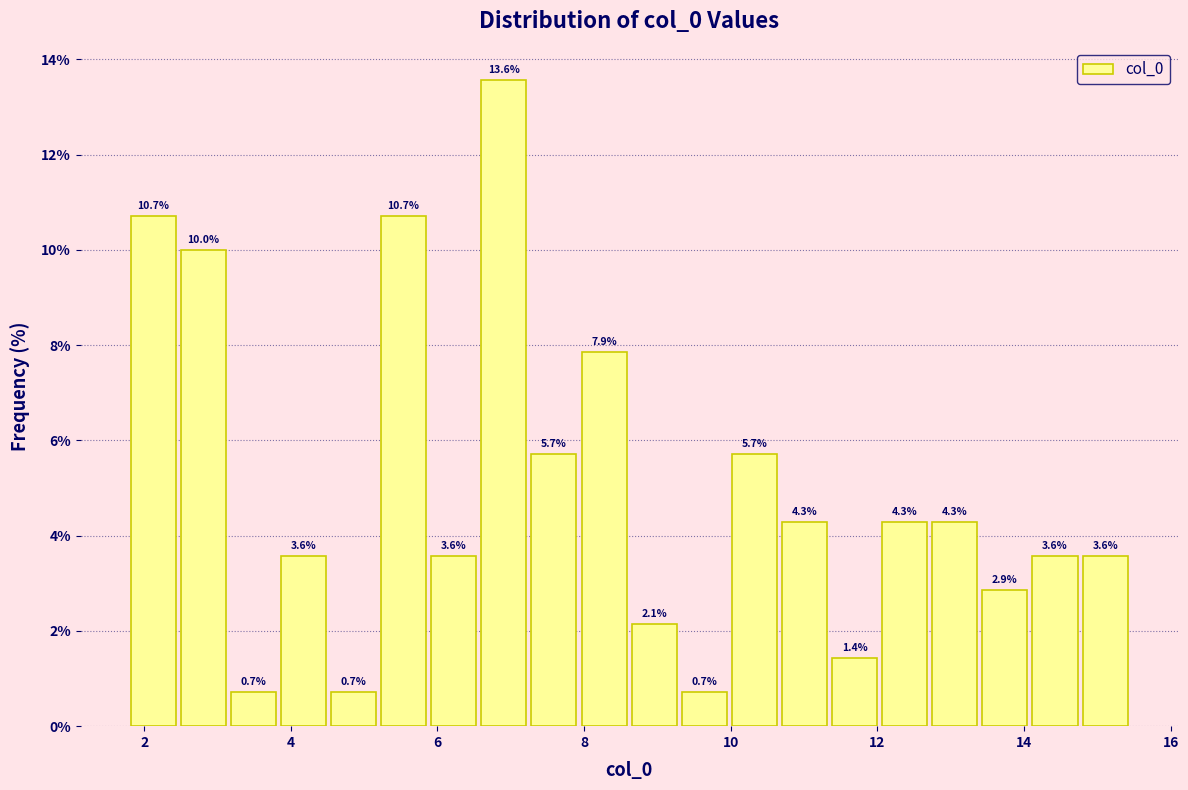

Read against the x-axis, roughly where is the centre of the tallest bar?

7.0